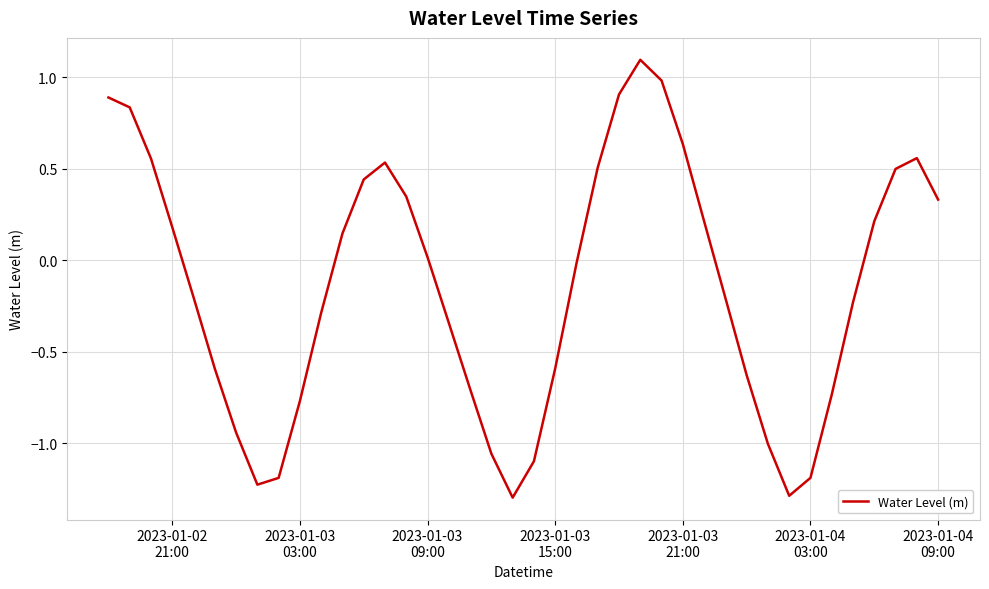

What is the minimum value shown in the chart?

-1.3